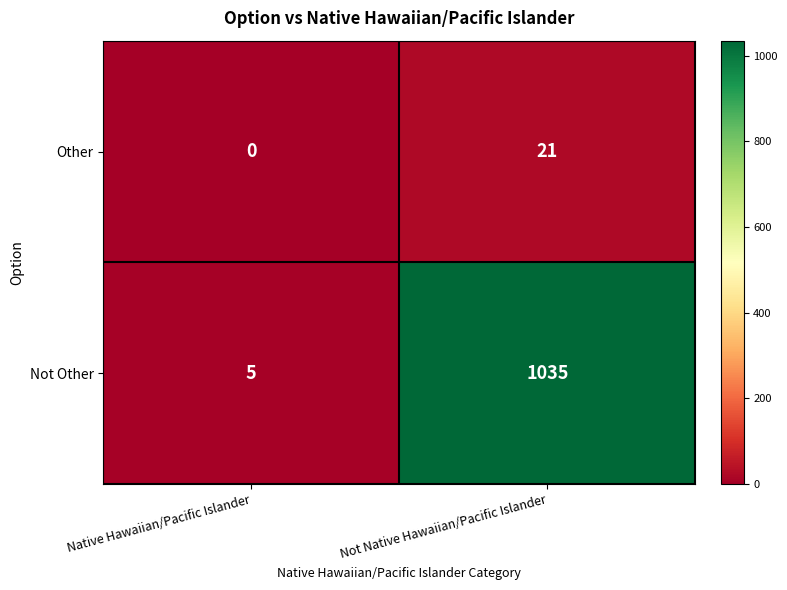

The value of Other at Not Native Hawaiian/Pacific Islander is 27. True or false?

False